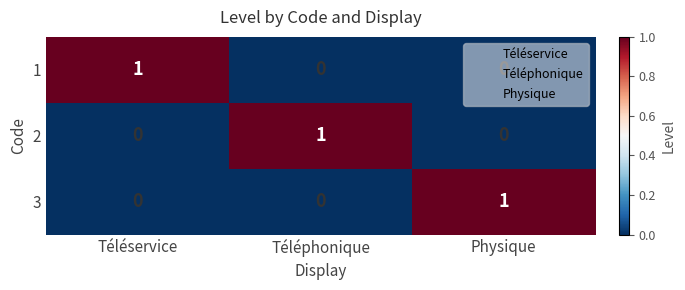

What is the maximum value shown in the chart?

1